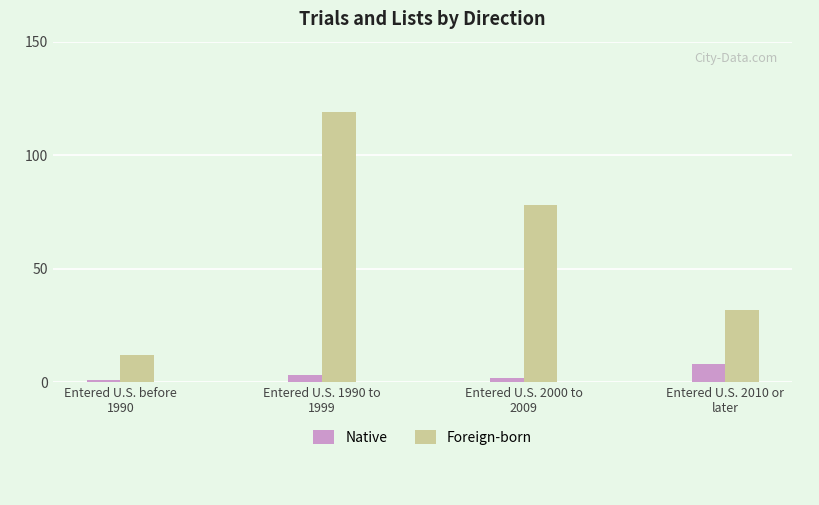

What is the label of the 1st bar from the left?

Entered U.S. before
1990